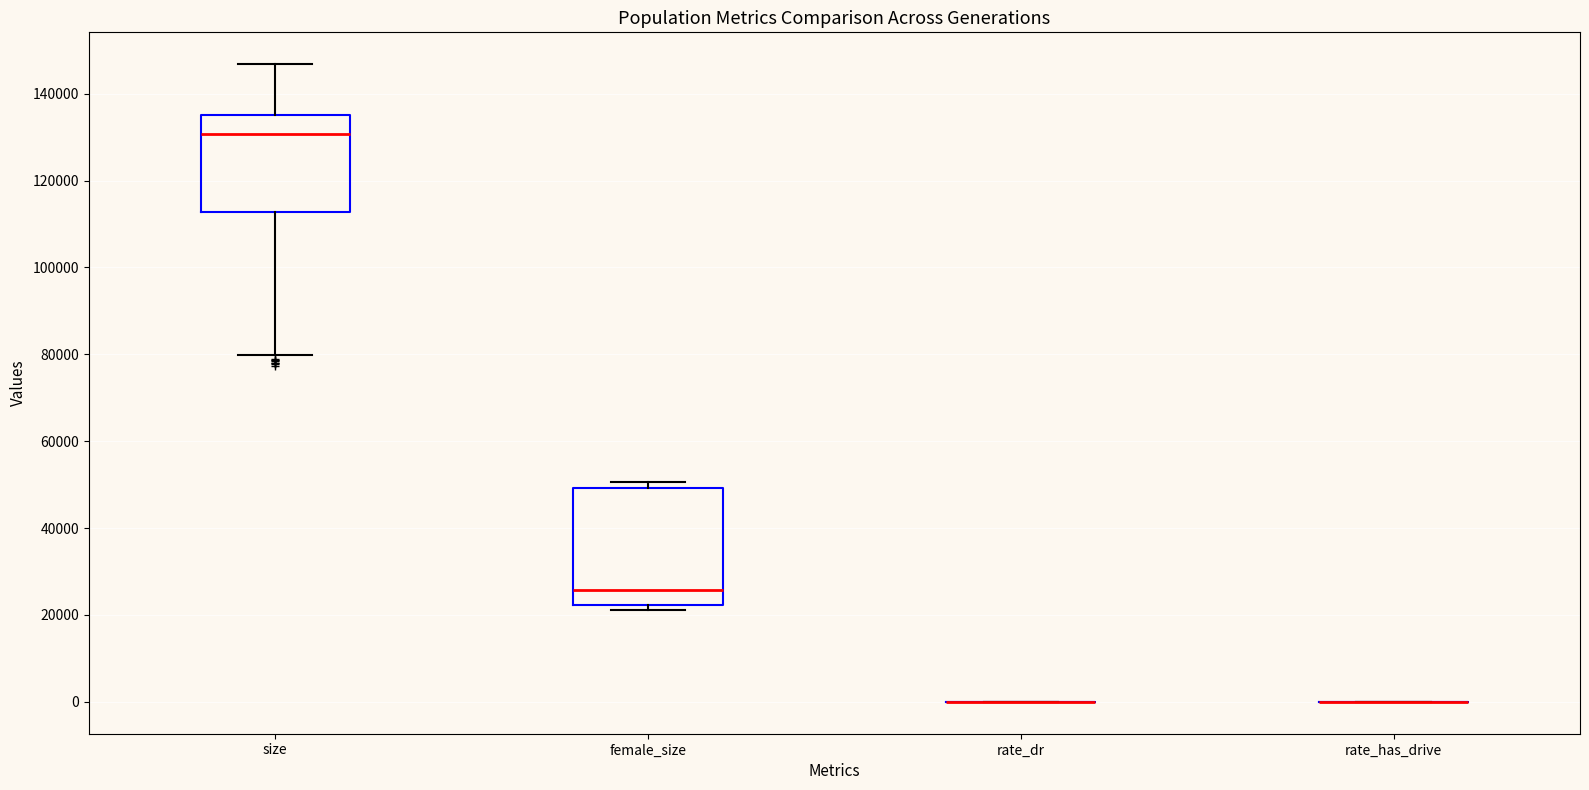

Comparing the boxes themselves (not the whiskers), which one is the tallest?

female_size